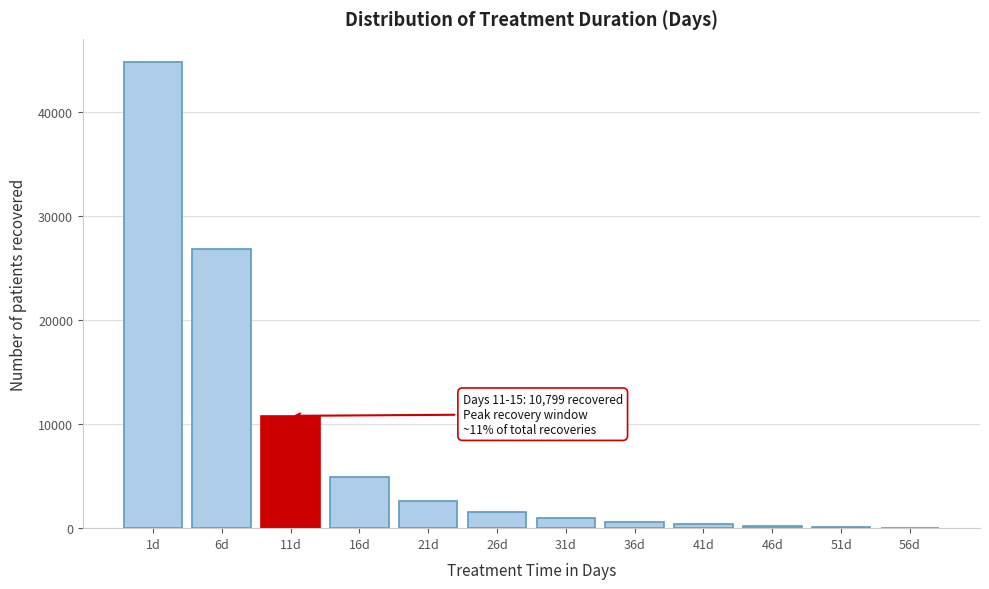

What is the maximum value shown in the chart?

44806